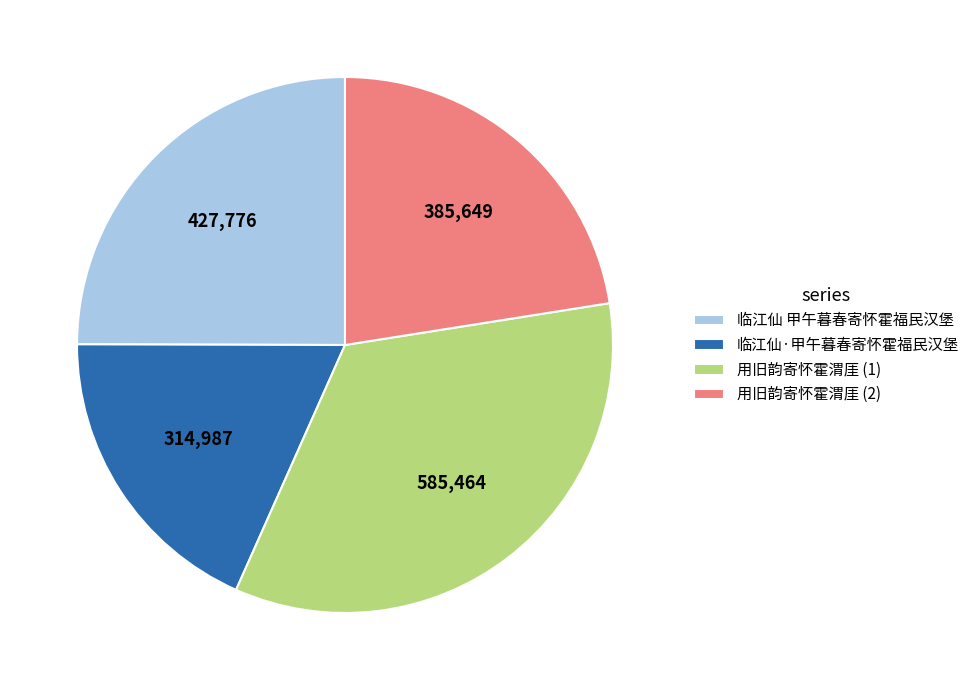

Is there a majority slice in this chart?

No